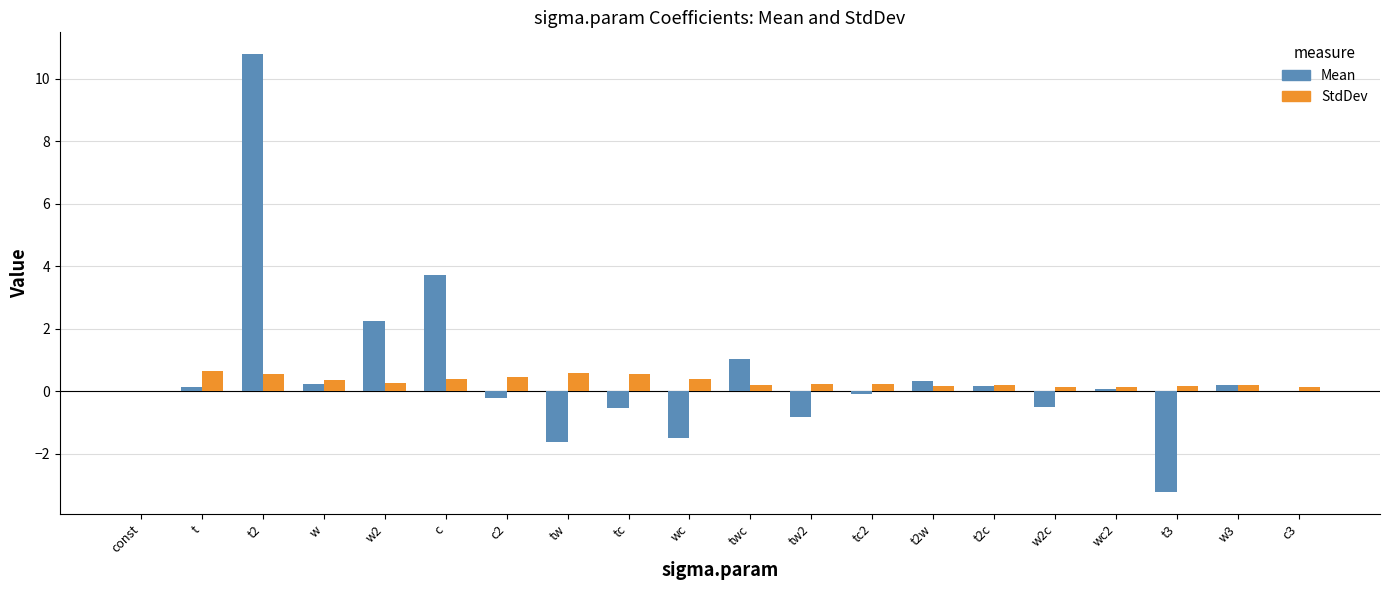

Between c2 and twc, which series saw the biggest shift?

Mean